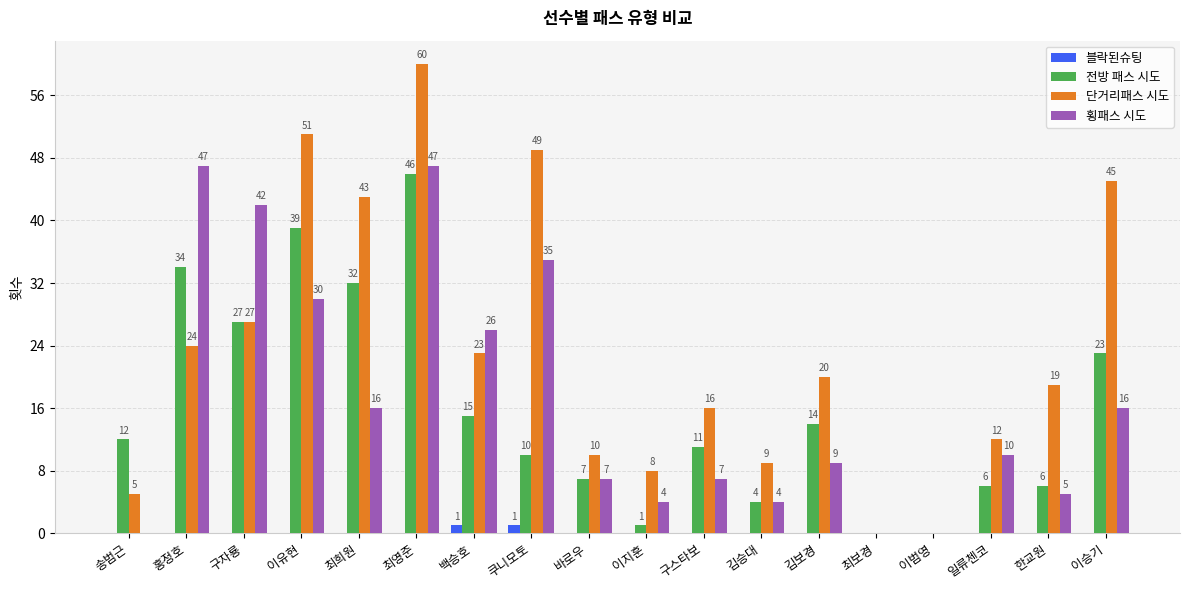

Which category has the highest value across all series?

최영준